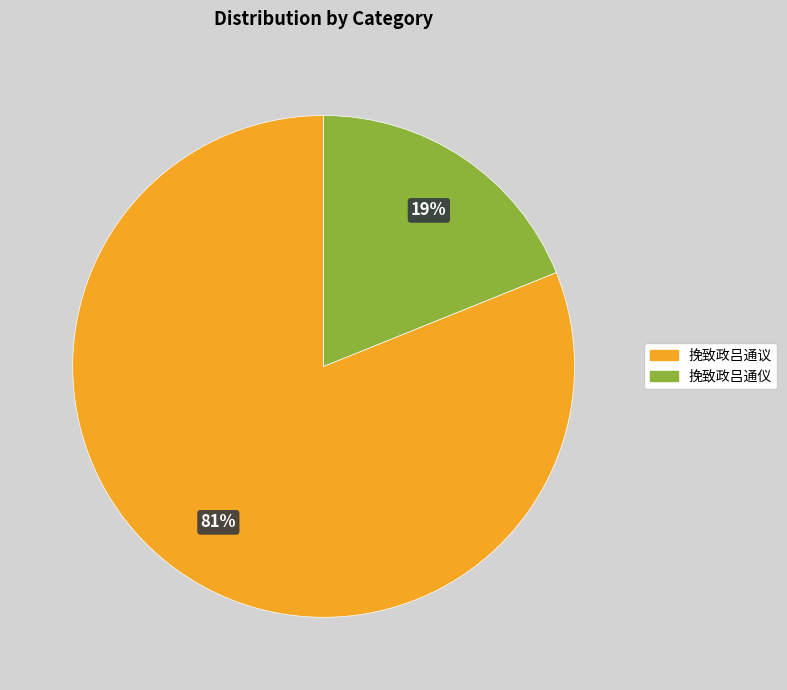

To the nearest percent, what percentage of the pie is 挽致政吕通议?

81%